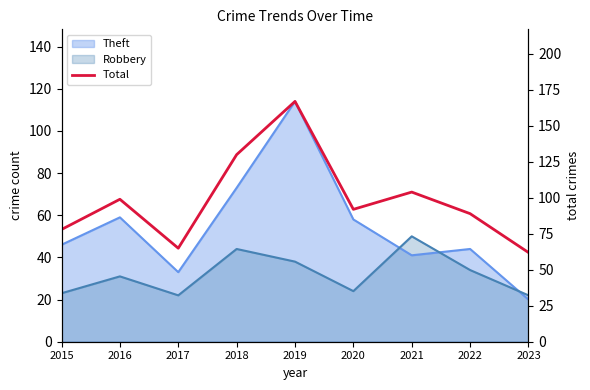

How many data points are less than 92?

4